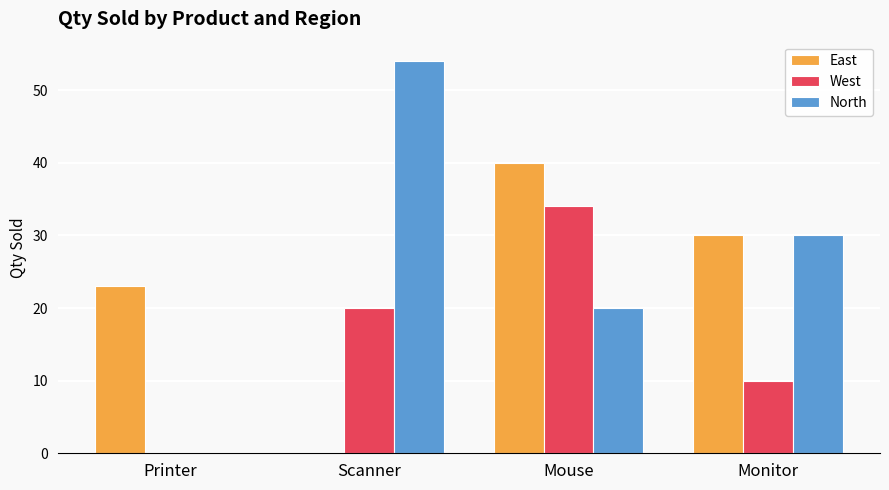

Where is North nearest to the value 27?

Monitor